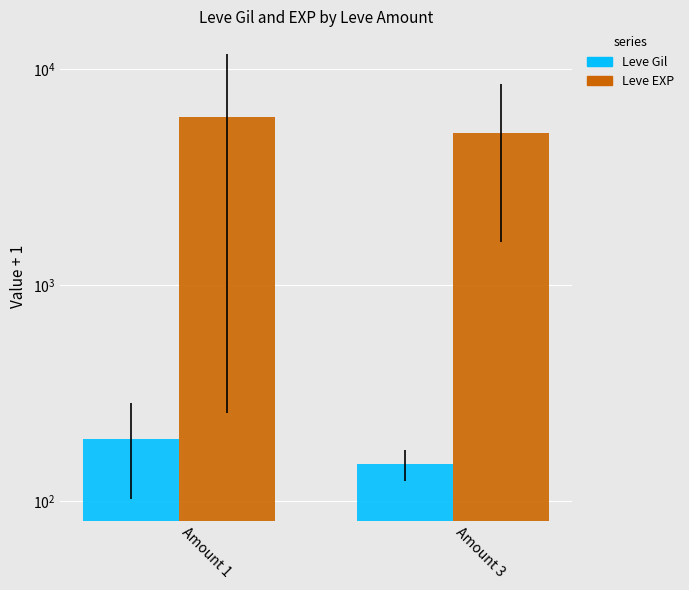

Read the Leve Gil value at Amount 1.

193.9